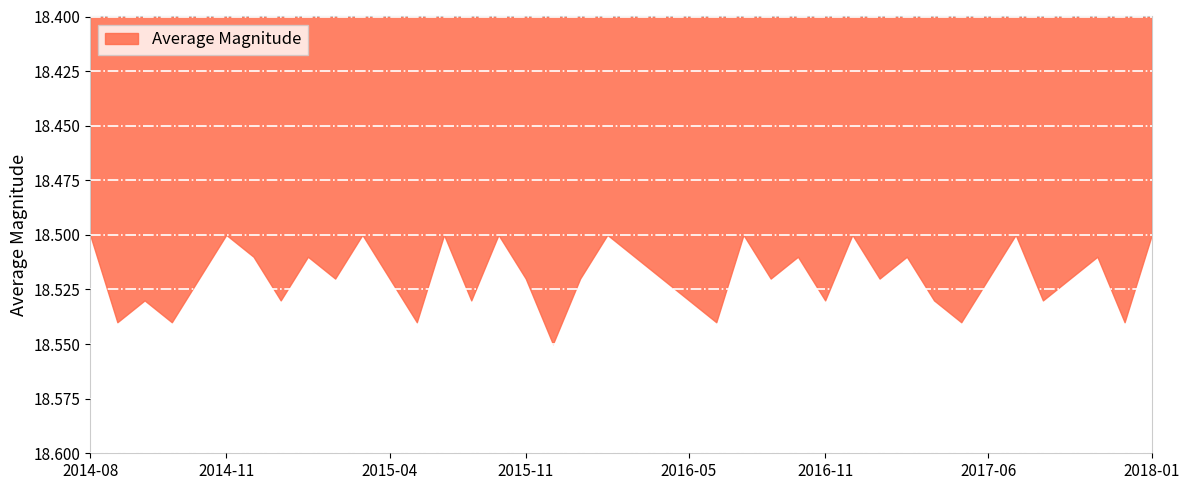

What is the label of the 23rd point from the left?

2016-05